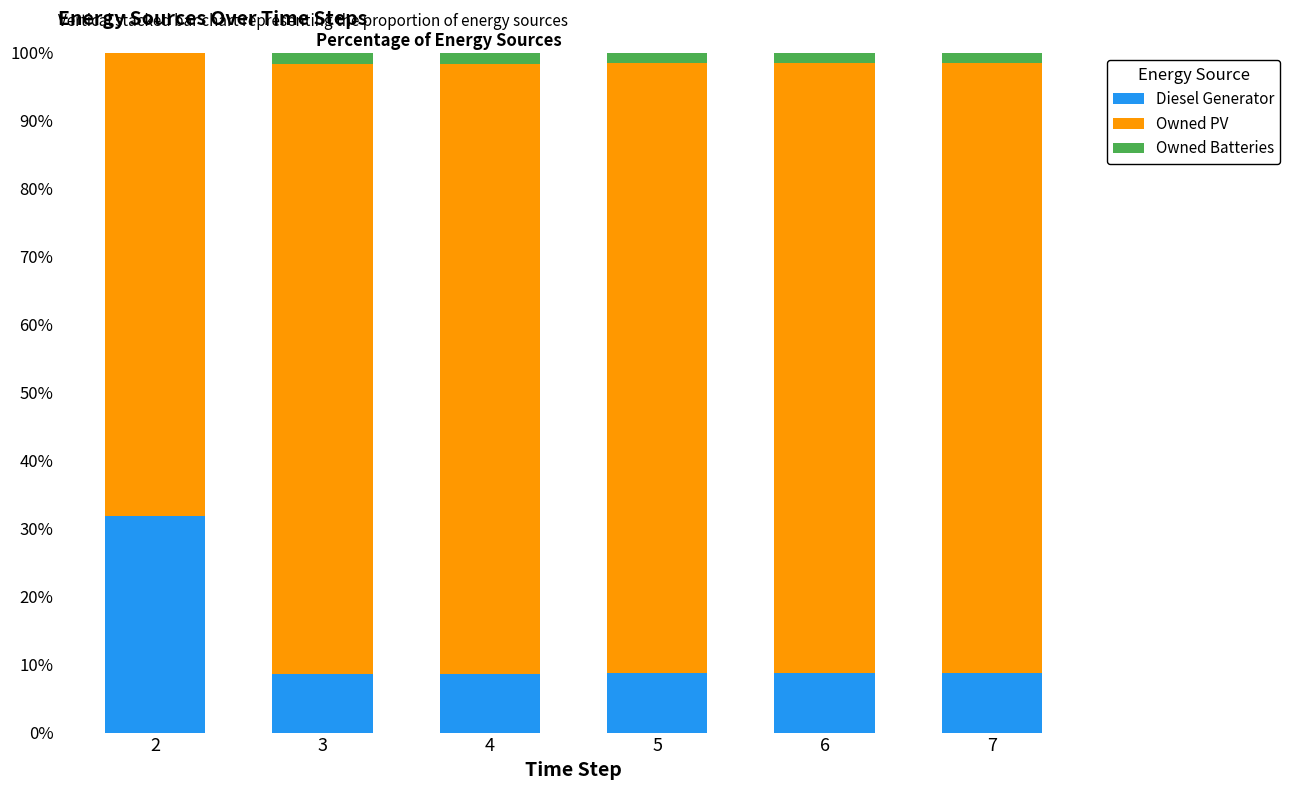

What is the highest value of the Diesel Generator series?

31.9